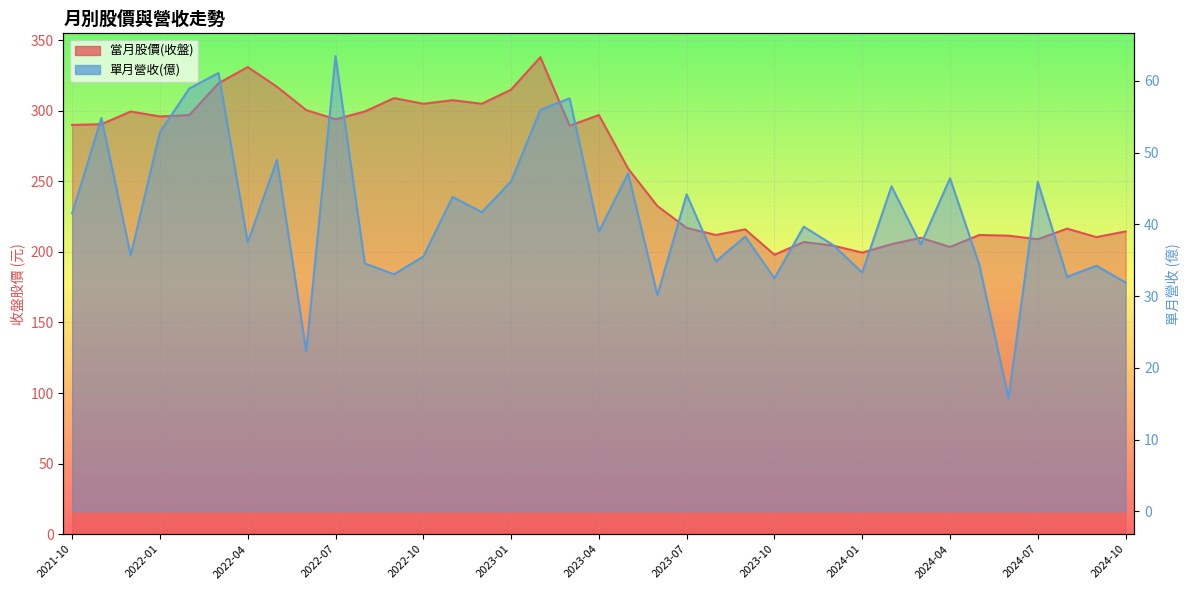

At which category is the sum across all series the highest?

2023-02